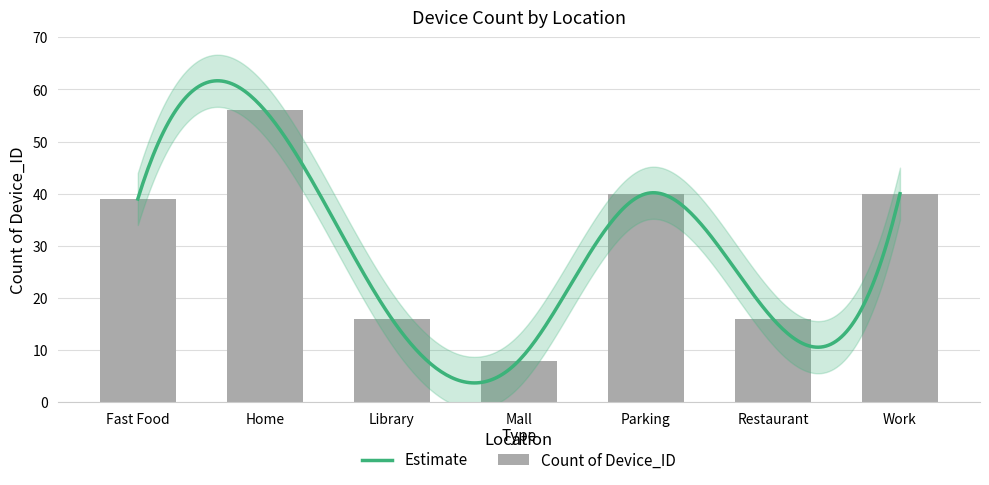

What is the difference between the maximum and minimum values?

48